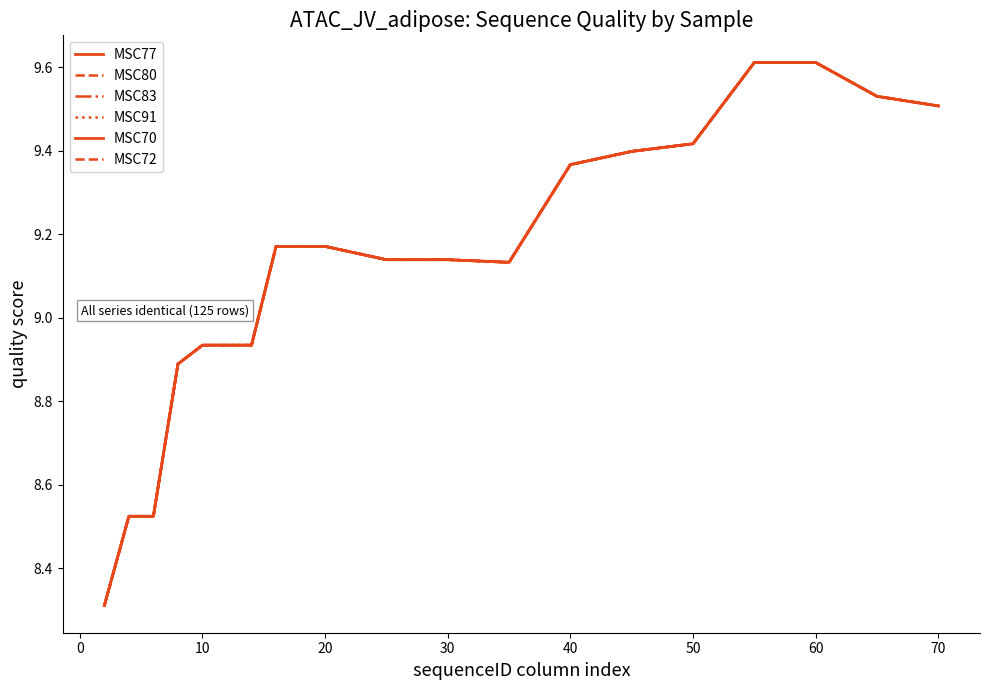

Does the chart display data point markers on the line(s)?

No